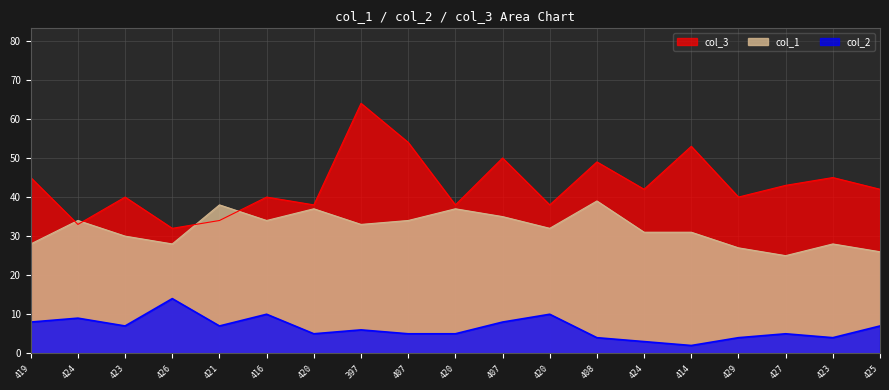

True or false: col_3 has more than 0 points higher than both neighbors.

True